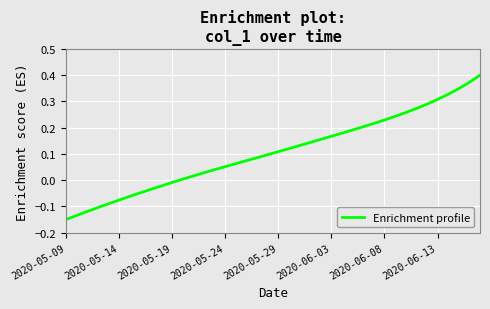

What is the greatest value displayed?

0.4